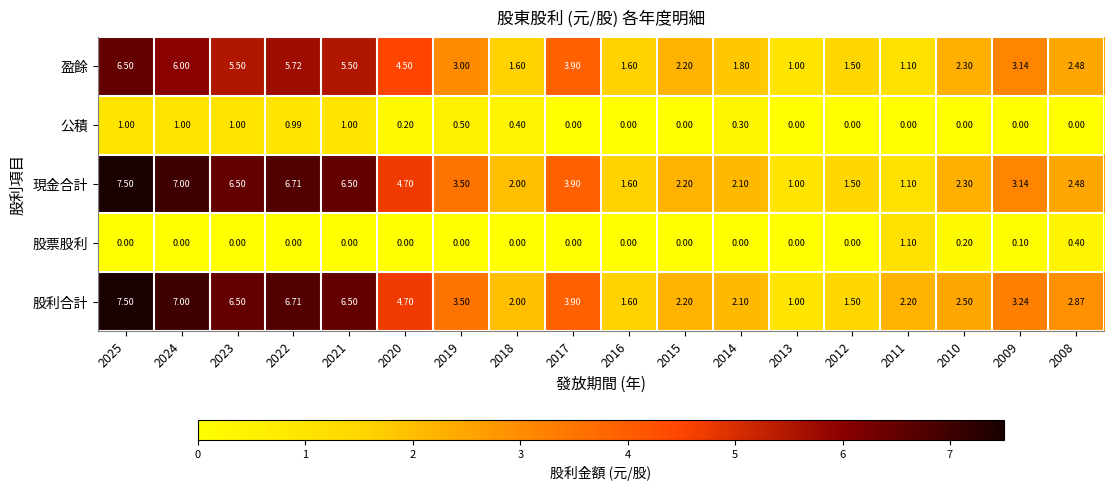

Which category has the highest value across all series?

2025